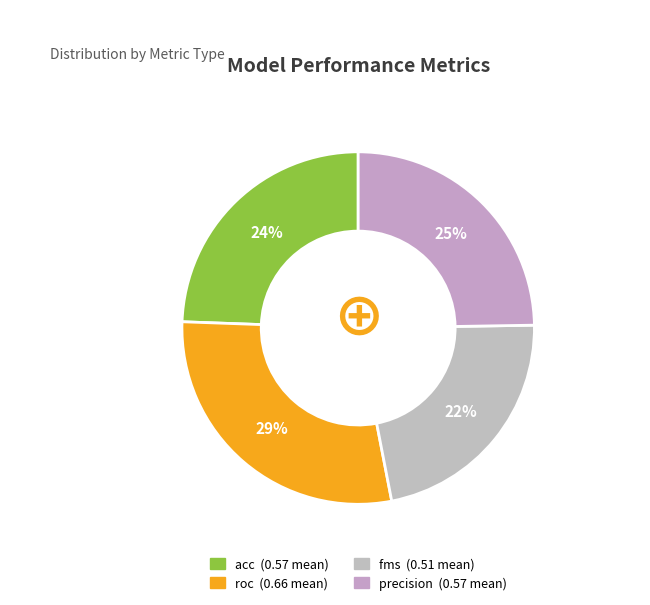

Count the number of slices in the pie.

4